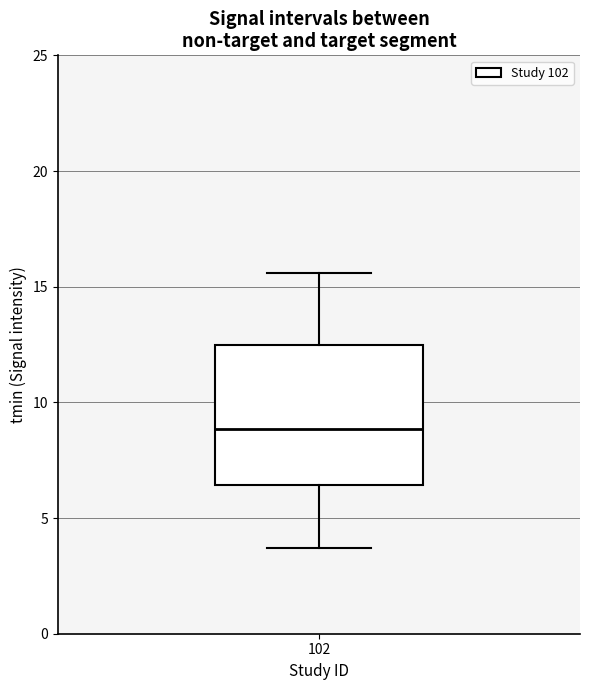

Read this box plot against the y-axis: the position of the median line, the range covered by the box, and the ends of both whiskers. The values are not printed on the chart, so give them approximately, as read against the axis.

median 9.0, box 6.5 to 12.5, whiskers 3.5 to 15.5